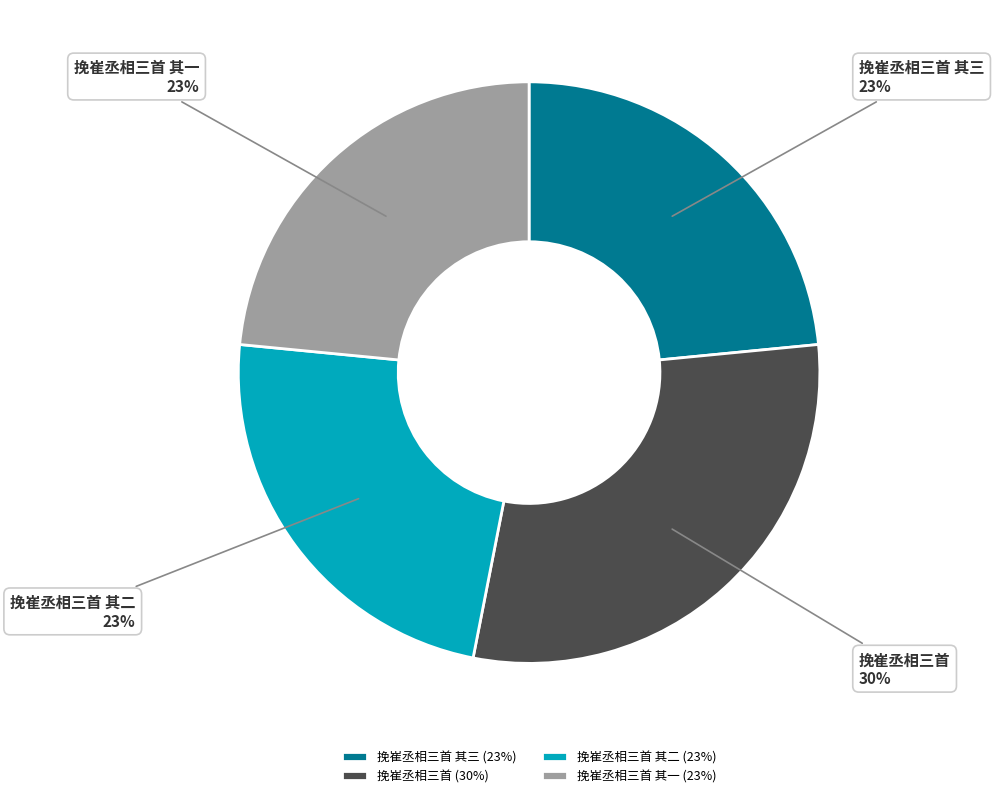

Approximately how many times larger is the value at 挽崔丞相三首 其三 compared to 挽崔丞相三首 其二?

1.0